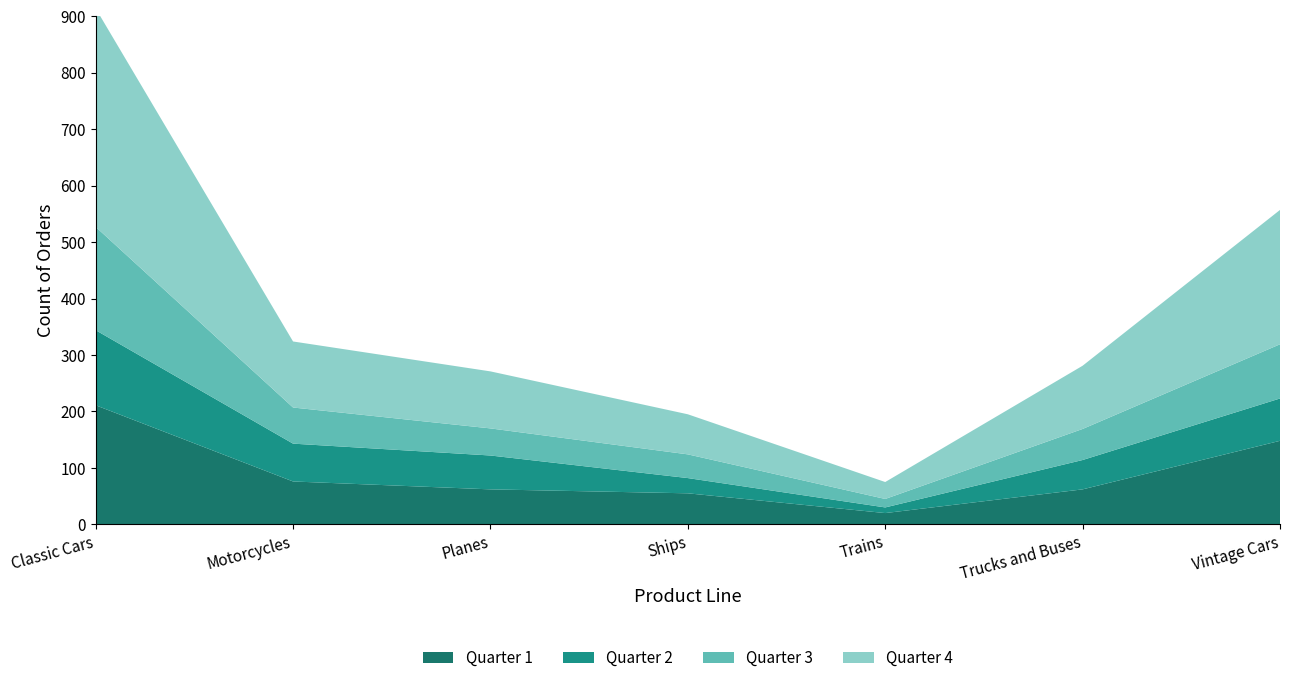

Reading left to right, what are all the values shown in this chart?

Quarter 1: Classic Cars=211	Motorcycles=76	Planes=62	Ships=55	Trains=20	Trucks and Buses=62	Vintage Cars=148
Quarter 2: Classic Cars=133	Motorcycles=67	Planes=60	Ships=27	Trains=10	Trucks and Buses=52	Vintage Cars=75
Quarter 3: Classic Cars=183	Motorcycles=64	Planes=48	Ships=42	Trains=15	Trucks and Buses=55	Vintage Cars=96
Quarter 4: Classic Cars=387	Motorcycles=117	Planes=101	Ships=71	Trains=30	Trucks and Buses=112	Vintage Cars=238